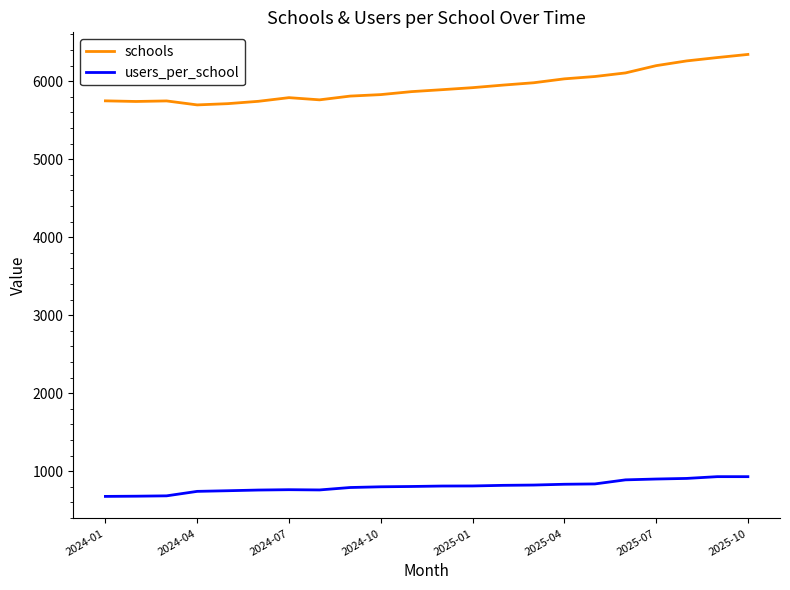

Which series has the largest total across all categories?

schools